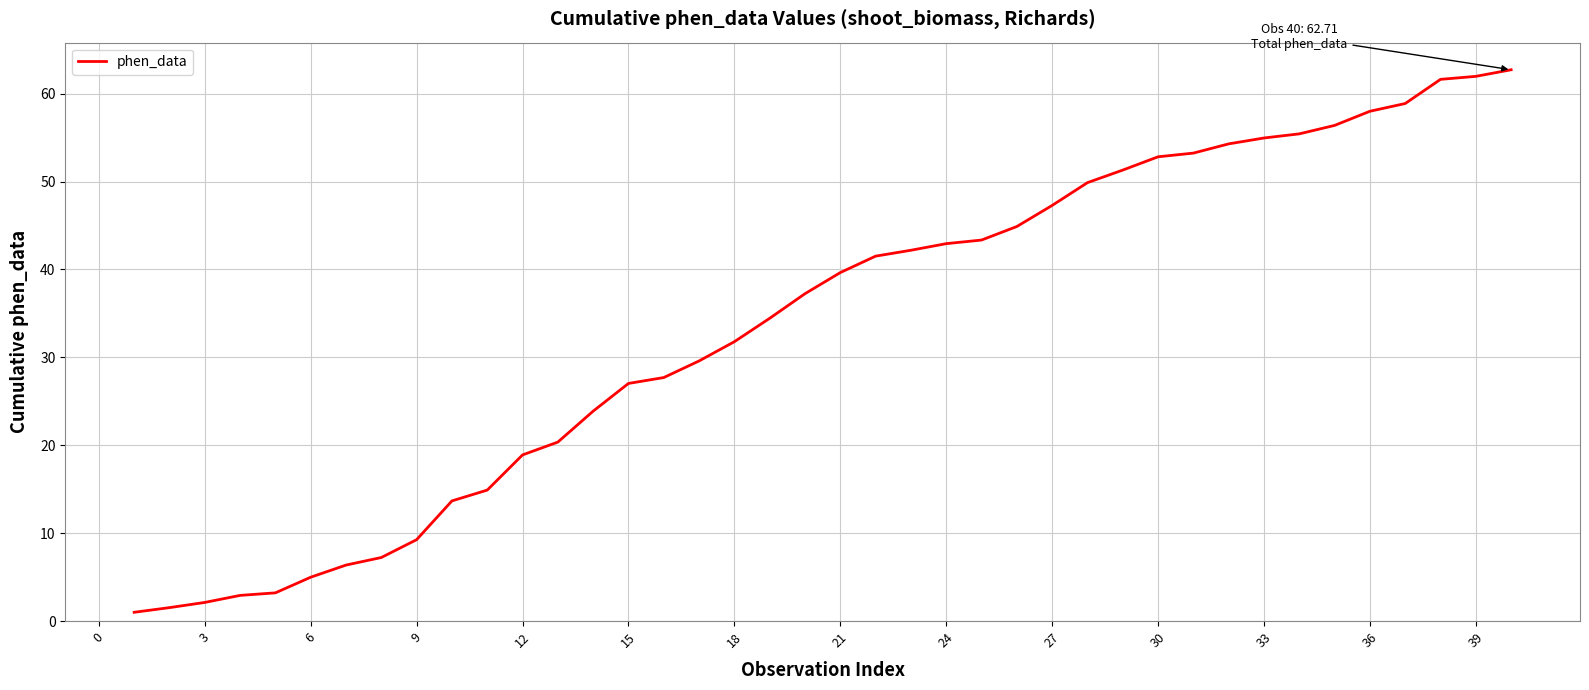

What is the greatest value displayed?

62.7